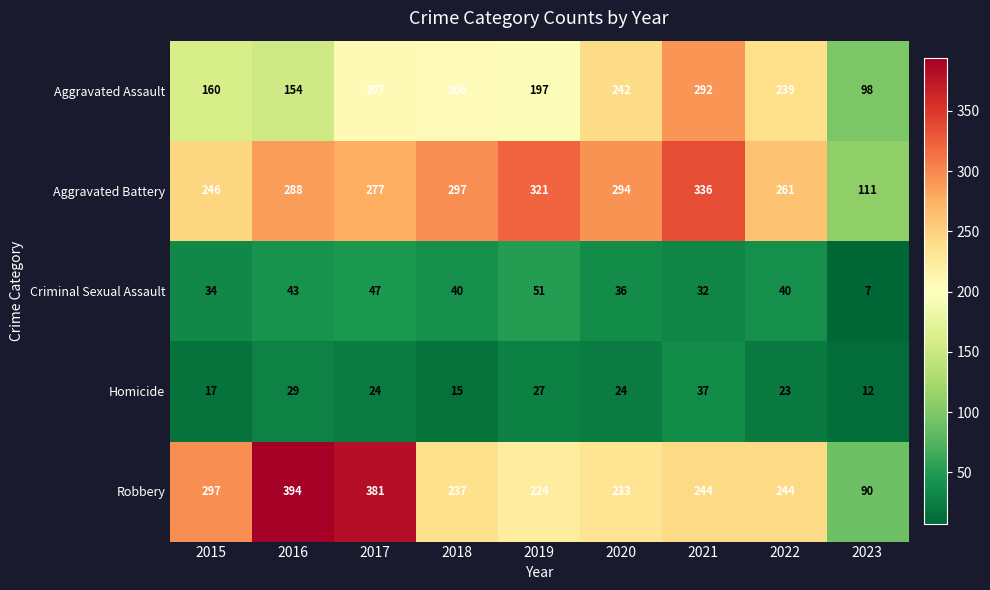

At 2019, list the series in order from largest to smallest.

Aggravated Battery, Robbery, Aggravated Assault, Criminal Sexual Assault, Homicide